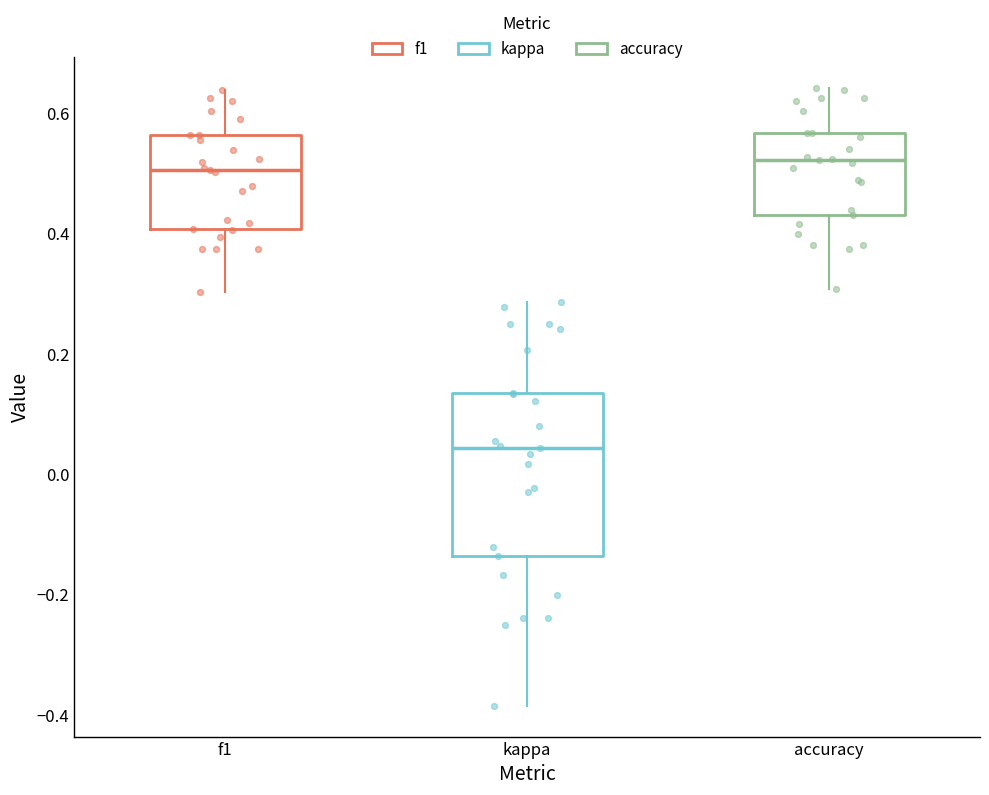

Reading left to right, transcribe this box plot: for each box, give where its median line is, the range the box spans, and where its two whiskers end, as read against the y-axis. The values are not printed on the chart, so give them approximately, as read against the axis.

f1: median 0.50, box 0.40 to 0.56, whiskers 0.30 to 0.64
kappa: median 0.04, box -0.14 to 0.14, whiskers -0.38 to 0.28
accuracy: median 0.52, box 0.44 to 0.56, whiskers 0.30 to 0.64